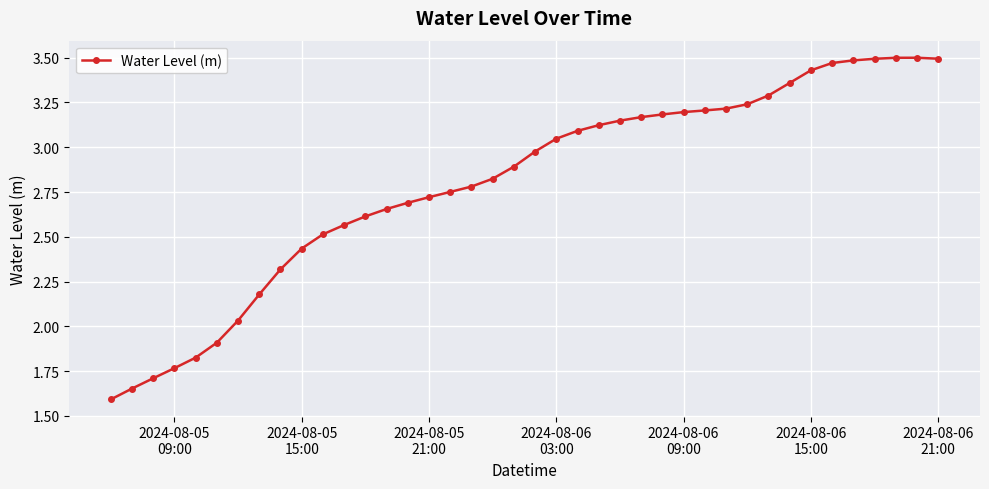

What is the difference between the maximum and minimum values?

1.9